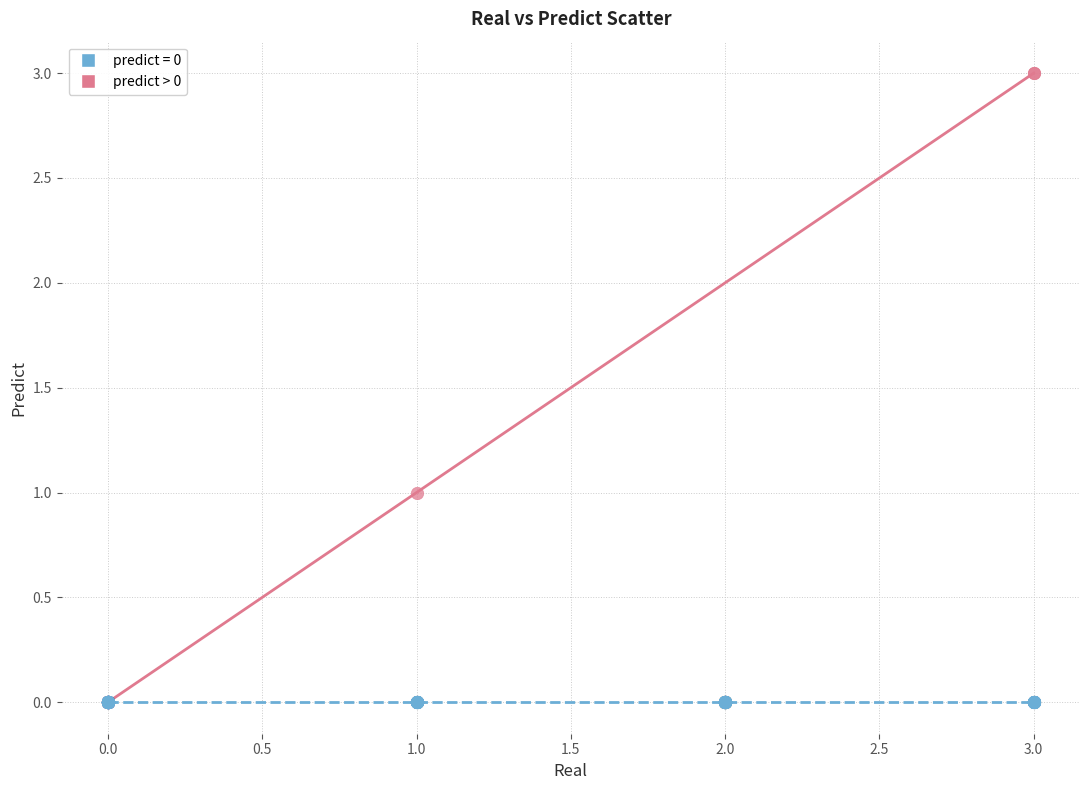

Which series contains the highest Y value?

predict > 0